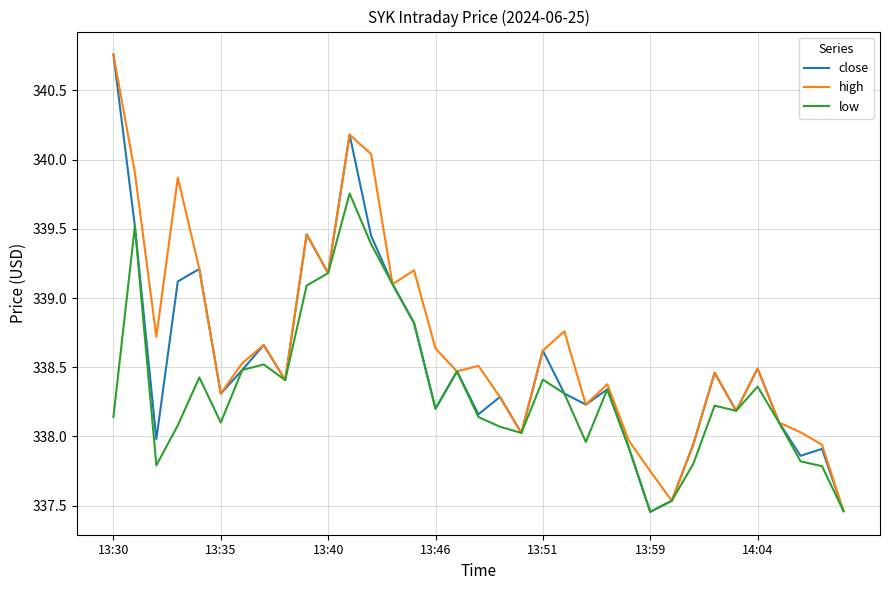

Which series has the largest range (max minus min)?

close